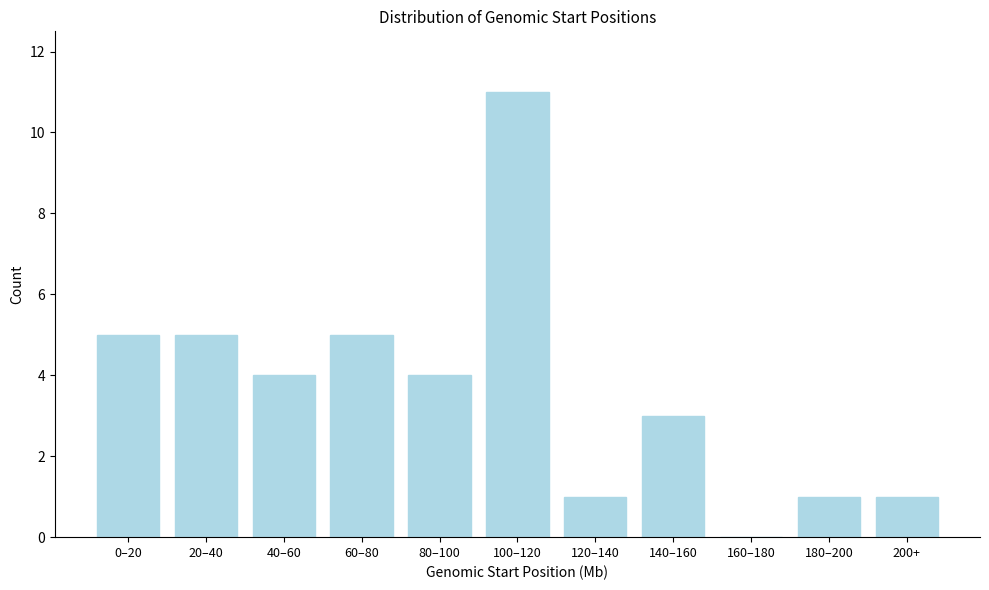

Reading left to right, what are all the values shown in this chart?

0–20=5	20–40=5	40–60=4	60–80=5	80–100=4	100–120=11	120–140=1	140–160=3	160–180=0	180–200=1	200+=1